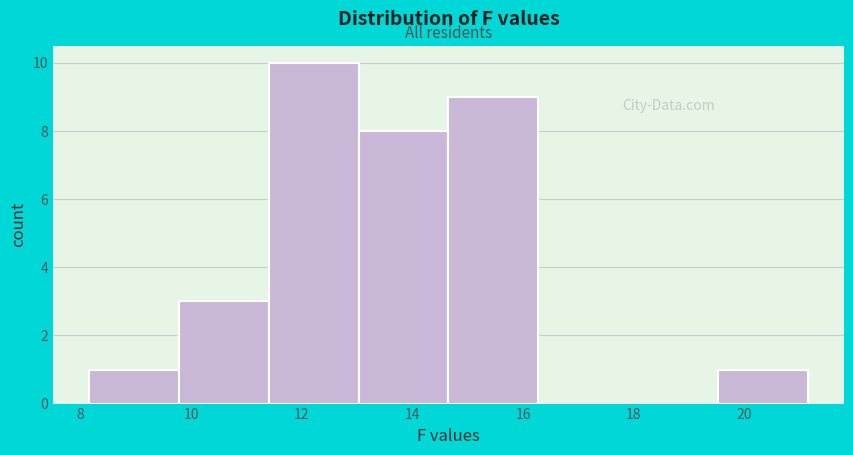

Over which range of the x-axis is the bar tallest?

11.4 to 13.0